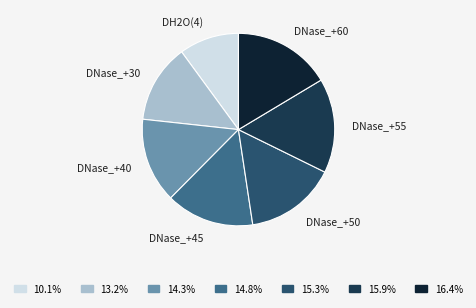

Which has a higher value, DH2O(4) or DNase_+60?

DNase_+60